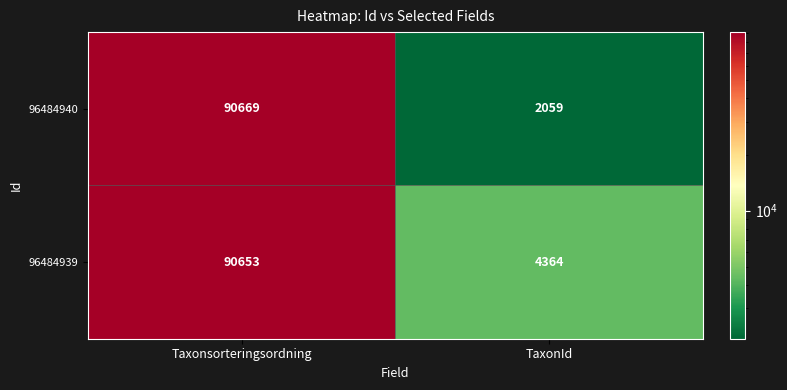

True or false: 96484939 has a value of 150846 at Taxonsorteringsordning.

False